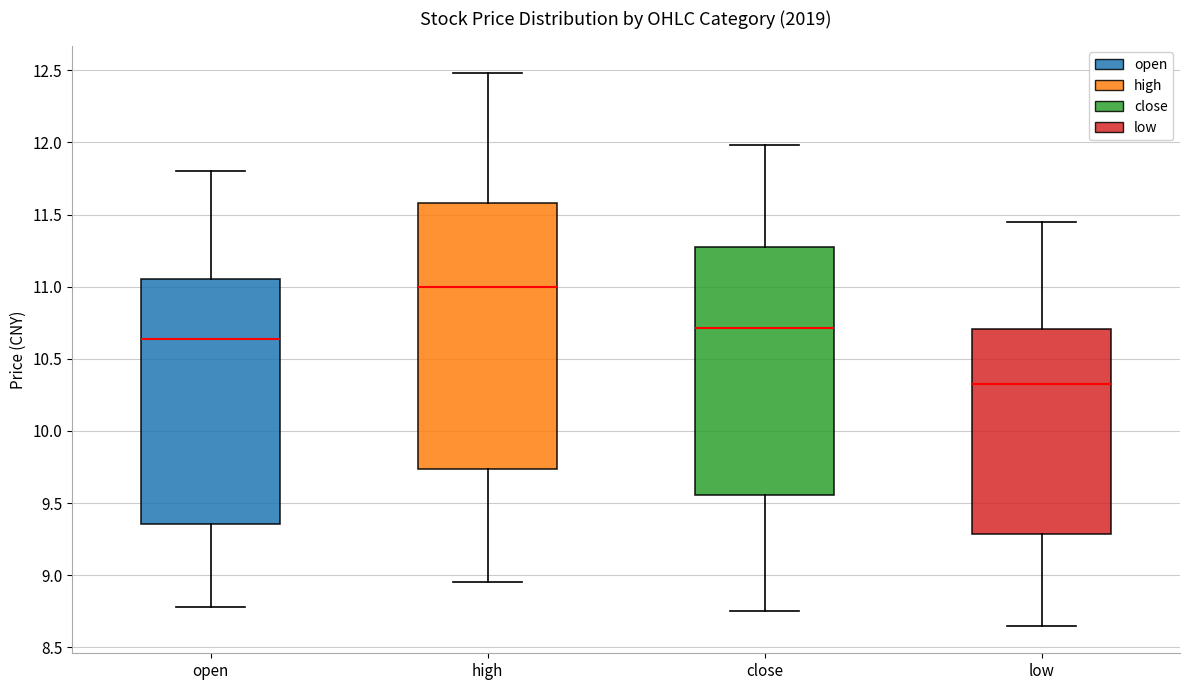

Which box is the tallest, from its lower edge to its upper edge?

high